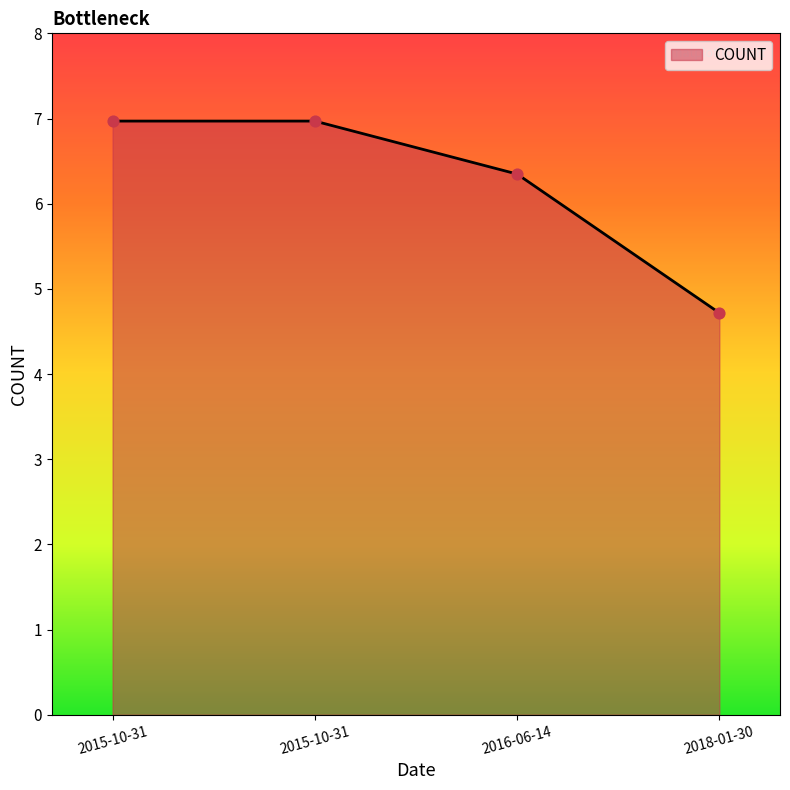

What is the change in value from 2015-10-31 to 2016-06-14?

-0.6